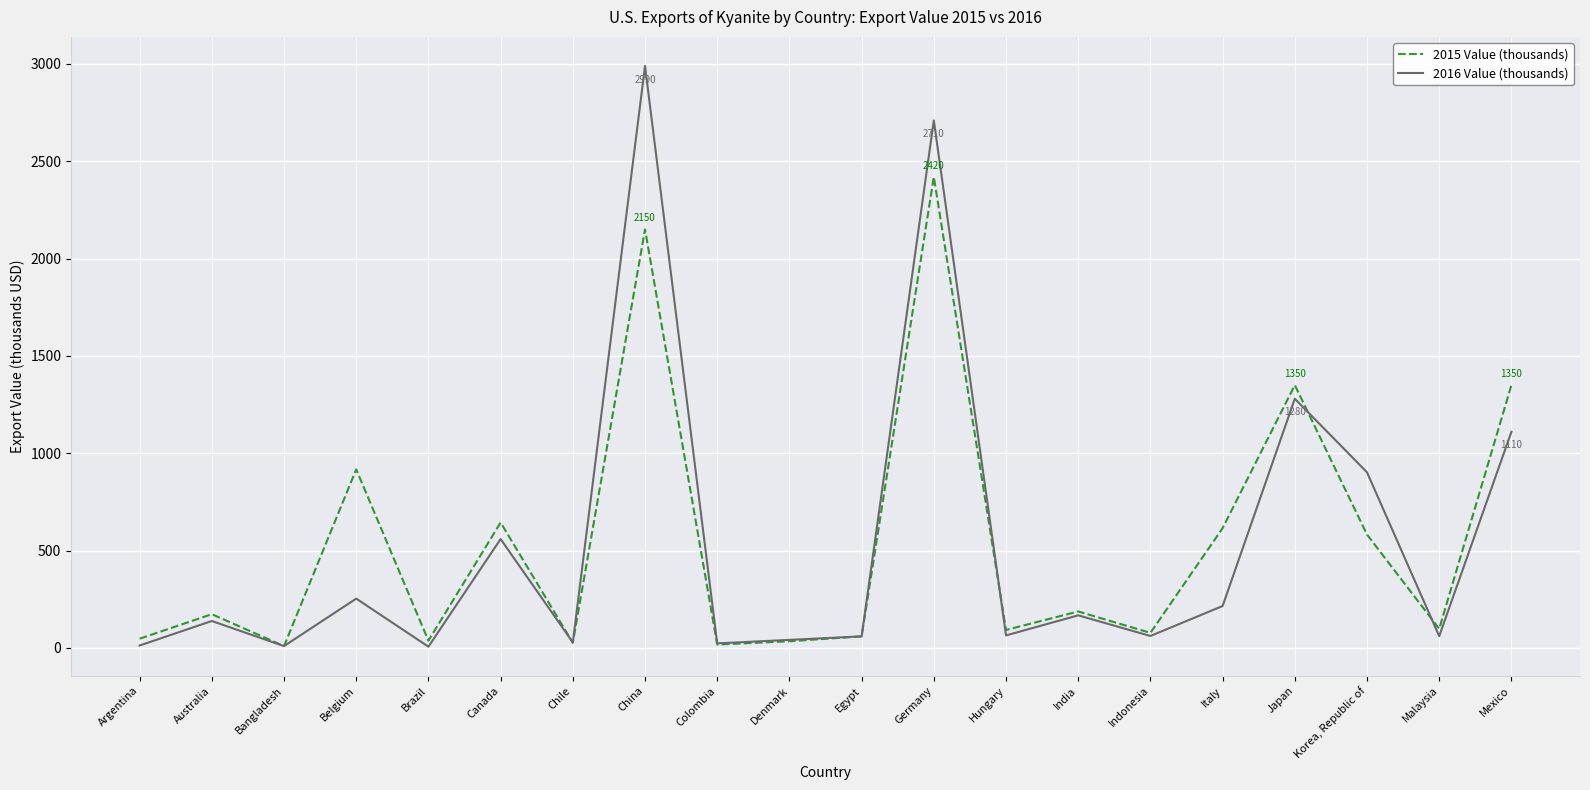

True or false: 2015 Value (thousands) has more than 0 points higher than both neighbors.

True